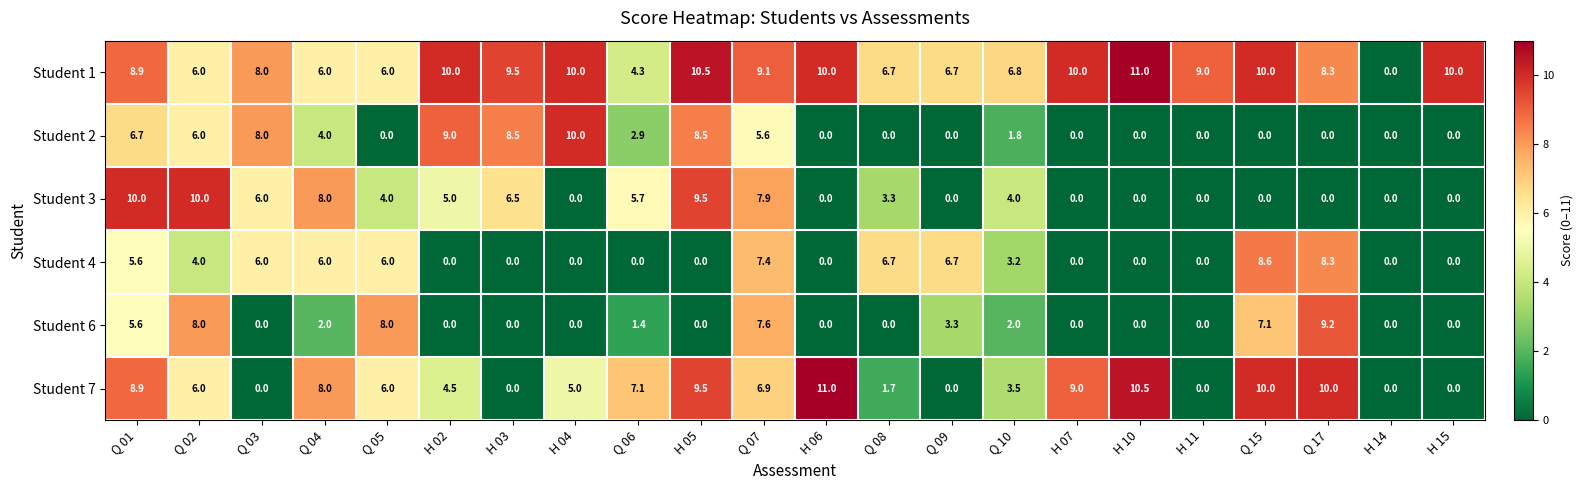

What is the difference between the highest and lowest values at H 11?

9.0